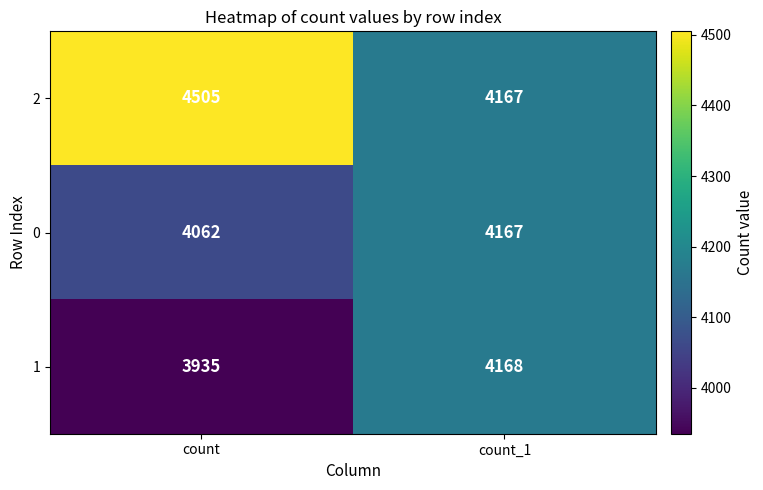

What is the maximum value shown in the chart?

4505